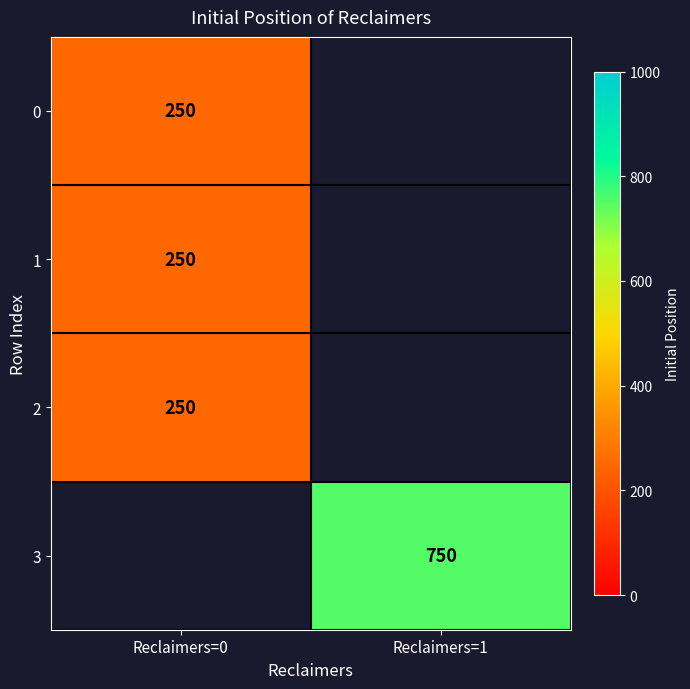

True or false: 1 has a value of 158 at Reclaimers=0.

False